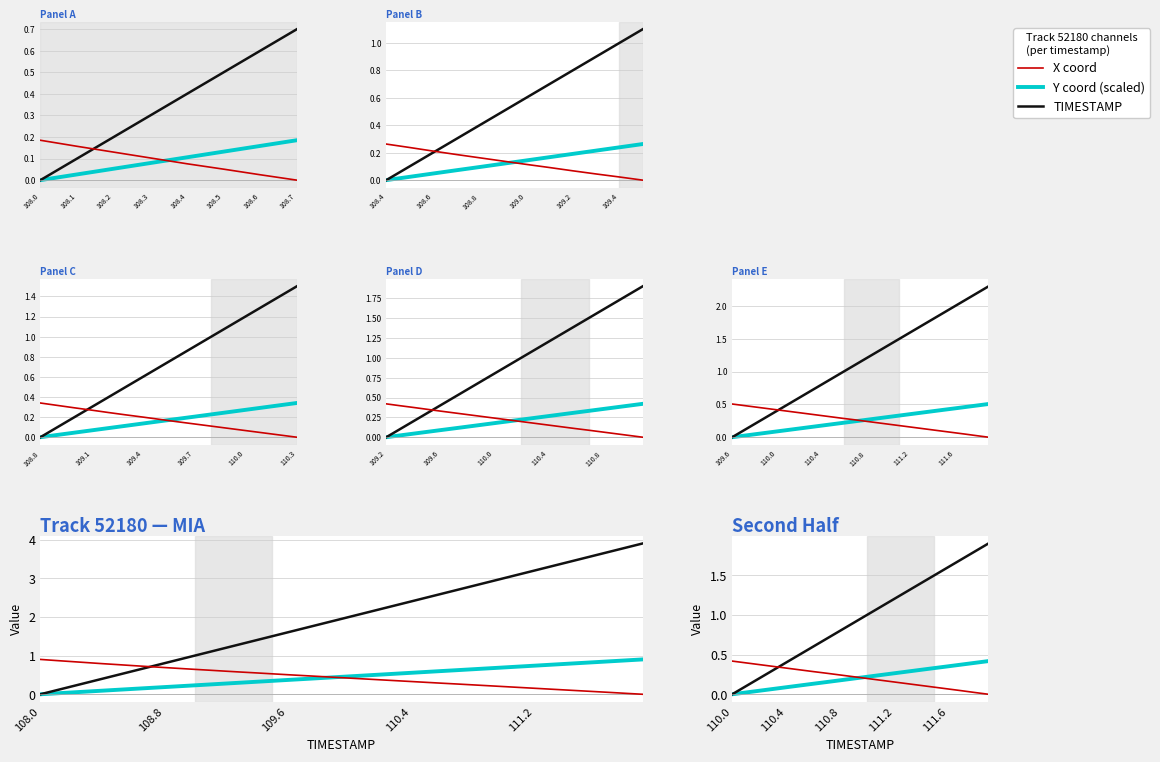

True or false: Y coord (scaled) and X coord intersect in this chart.

True